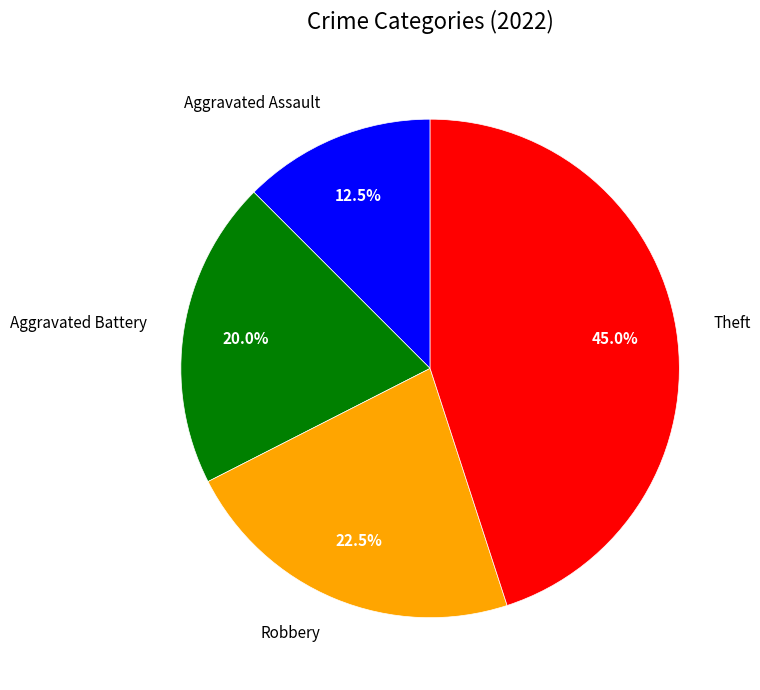

To the nearest percent, what is the average slice percentage?

25%